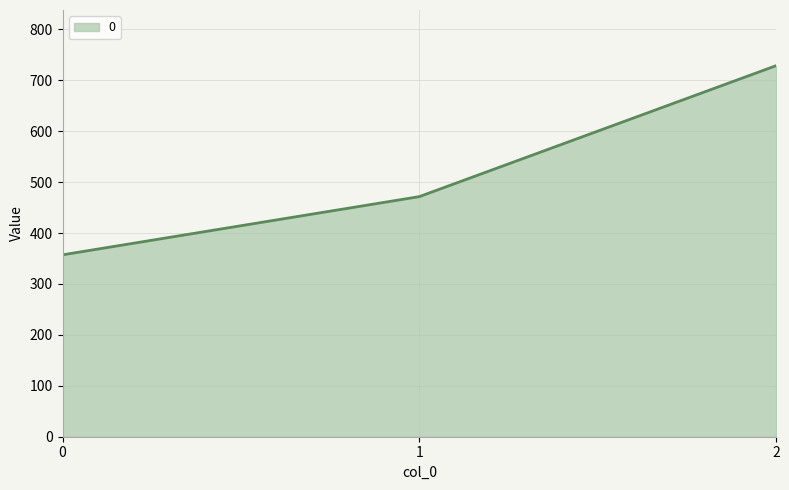

How many values exceed 471?

2